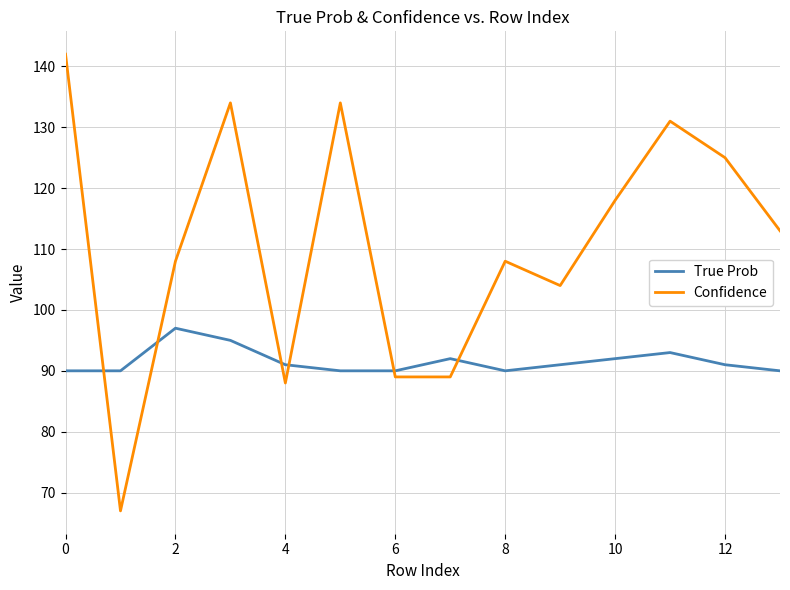

How many distinct data groups are displayed?

2